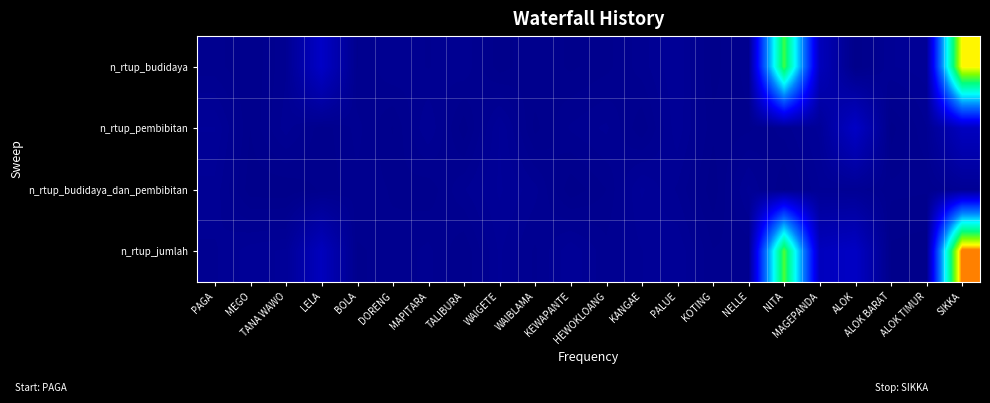

What is the spread (max minus min) of values at BOLA?

0.1